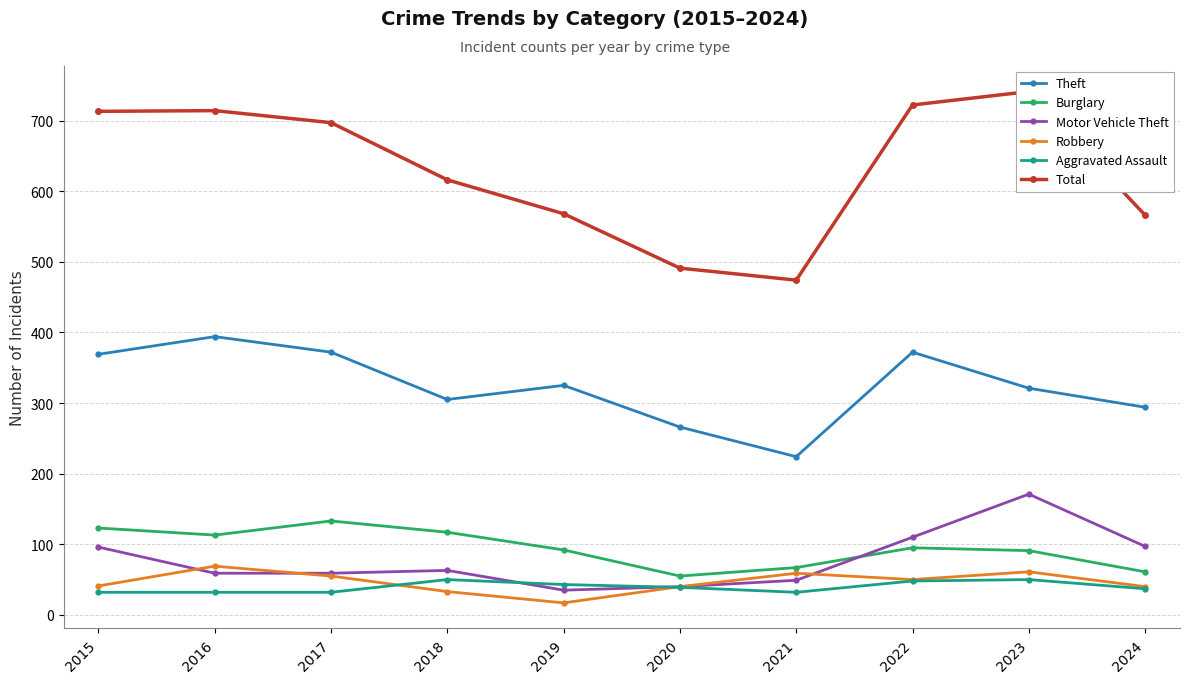

Is it true that Theft equals 414 at 2020?

False